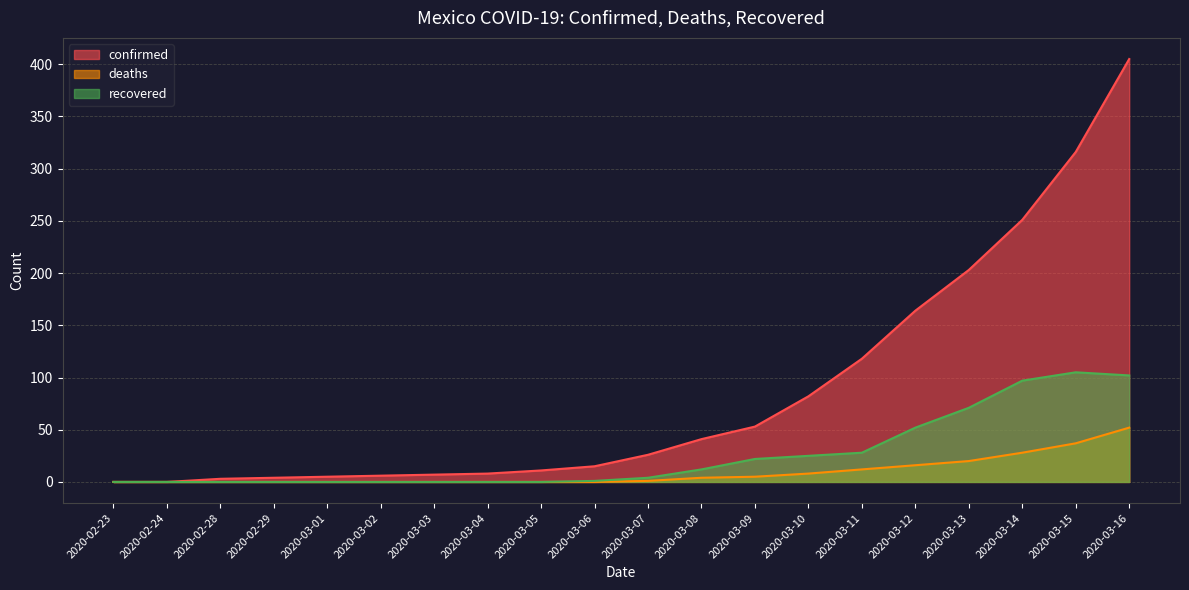

What position from the right is 2020-03-16?

1